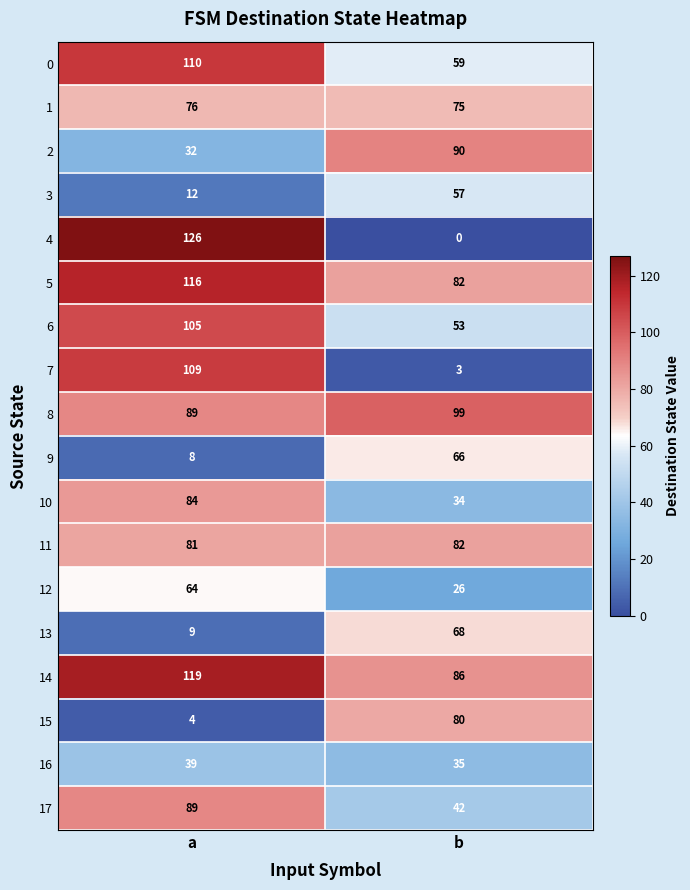

Where is 1 nearest to the value 75?

b